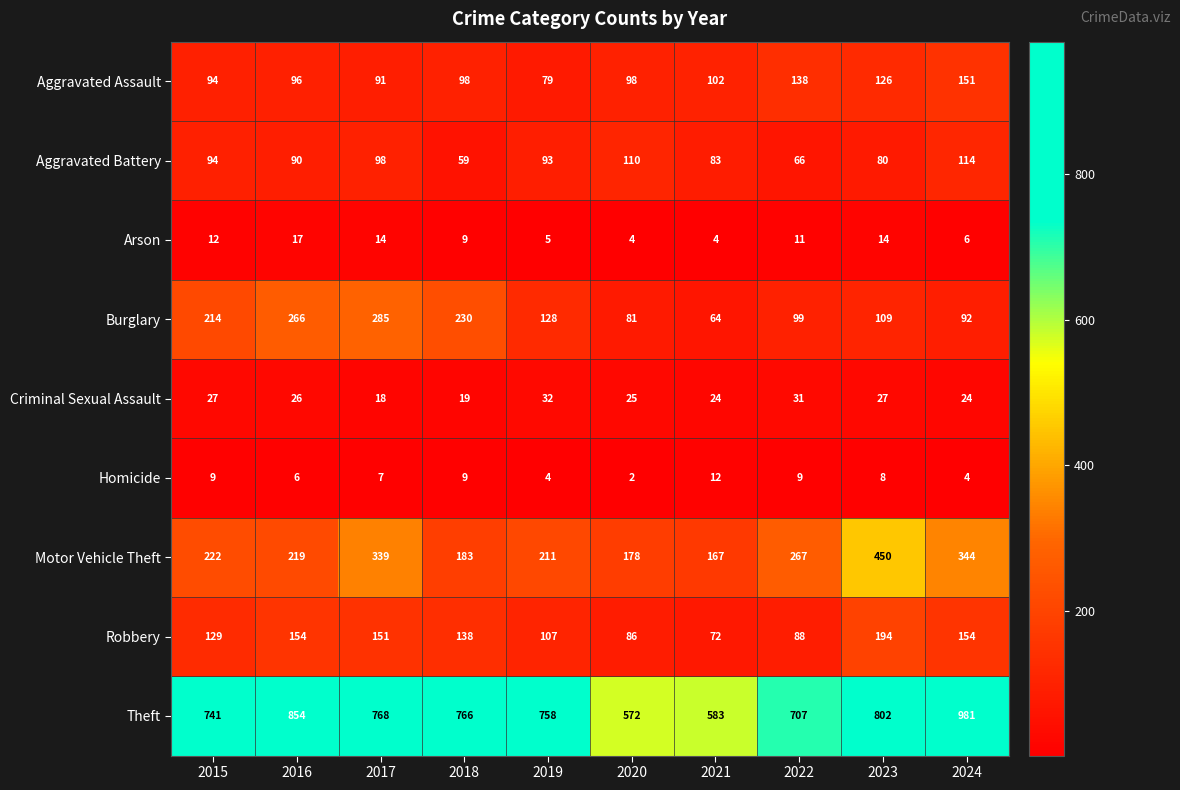

Where is Aggravated Battery nearest to the value 86?

2021